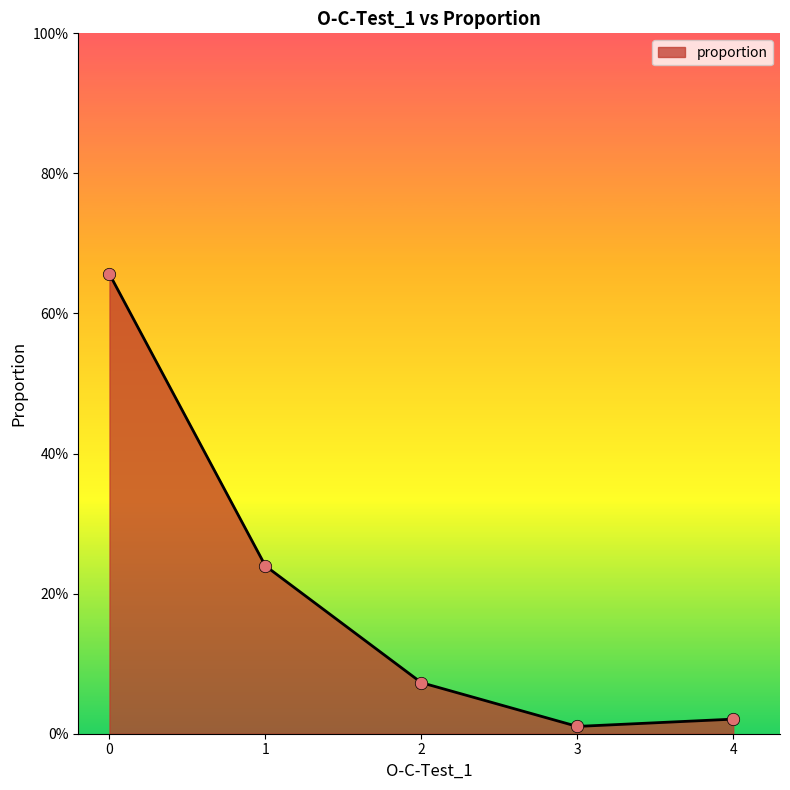

Between 3 and 1, which is larger?

1